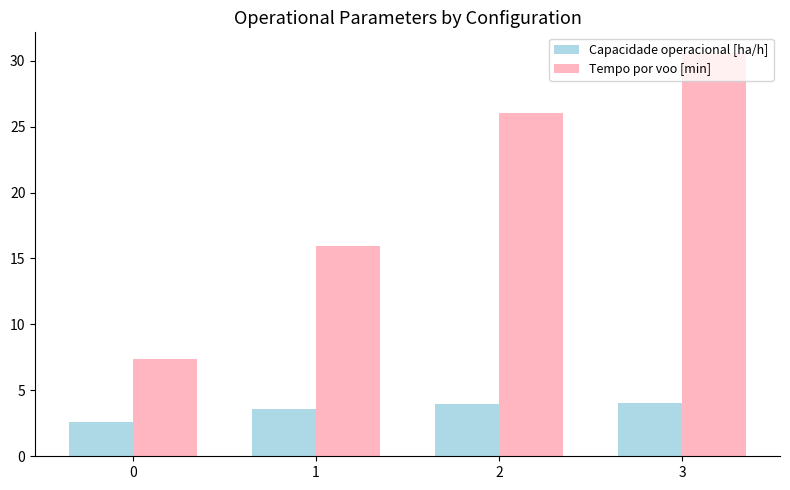

What is the spread (max minus min) of values at 2?

22.1